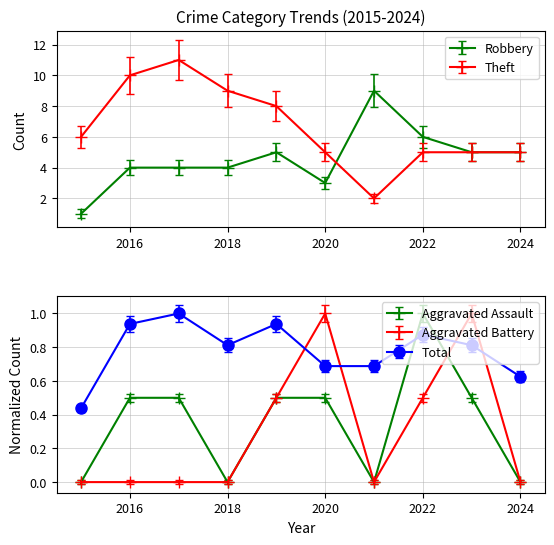

What are all the series names shown in the legend?

Aggravated Assault, Aggravated Battery, Robbery, Theft, Total